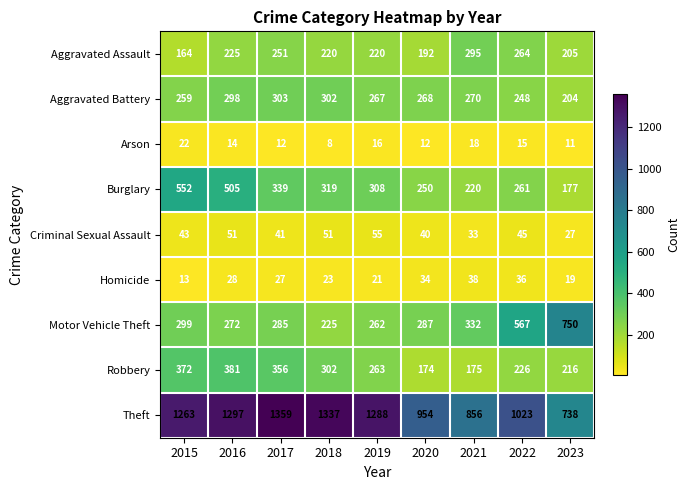

What is the highest value of the Homicide series?

38